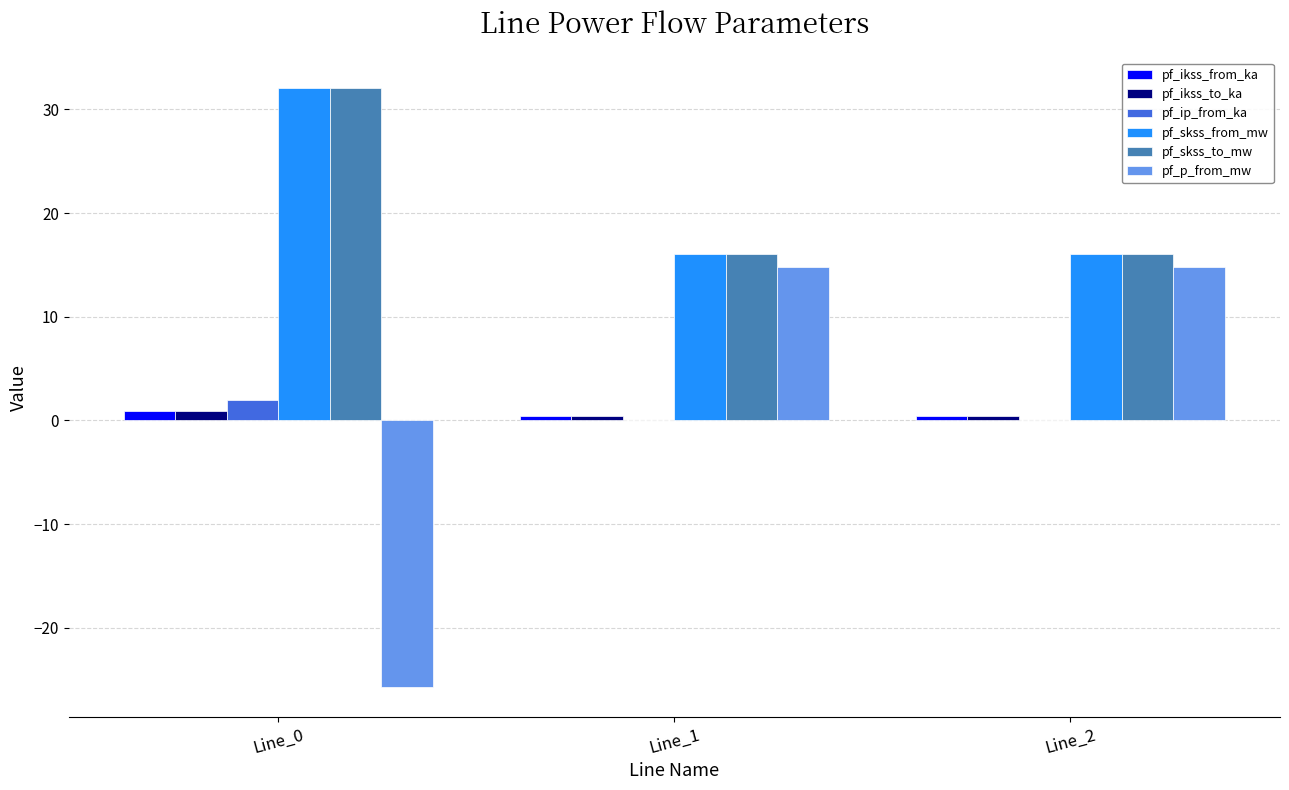

What is the sum of the pf_ip_from_ka values at Line_0 and Line_1?

1.9